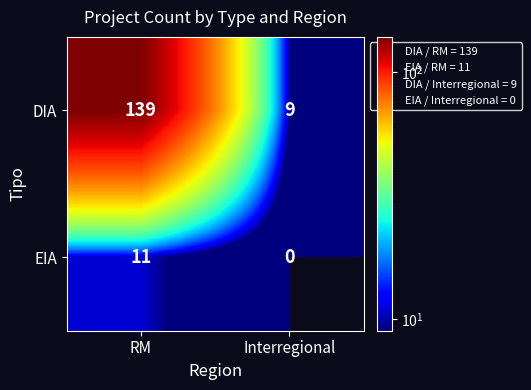

The value of DIA at RM is 139. True or false?

True